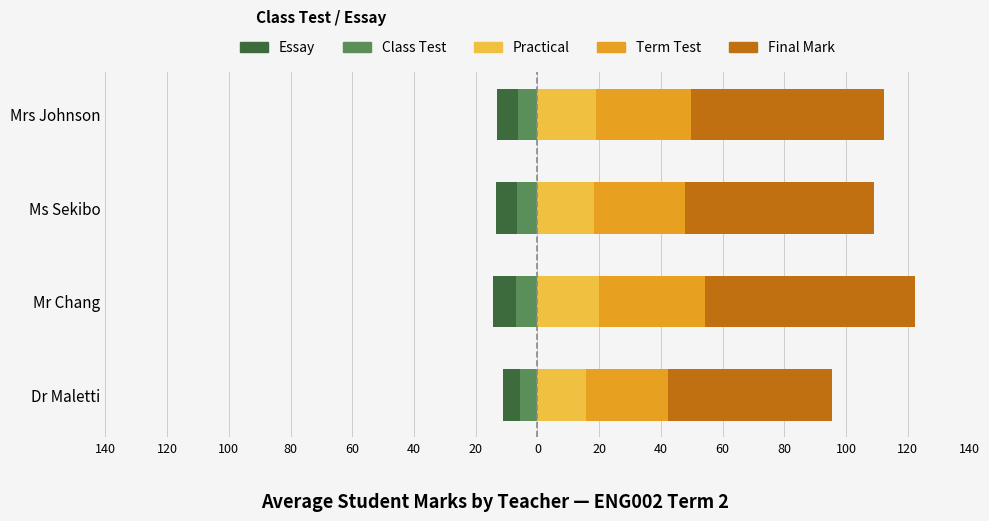

True or false: Essay has a value of -19.6 at Ms Sekibo.

False